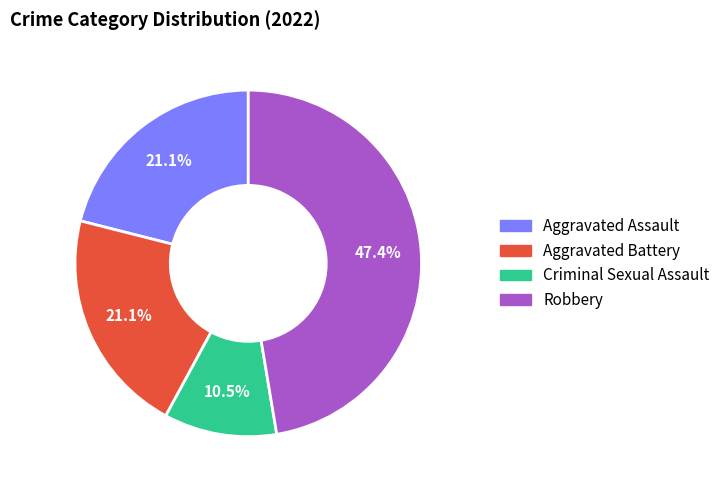

What percentage do Aggravated Assault and Criminal Sexual Assault together represent?

31.6%